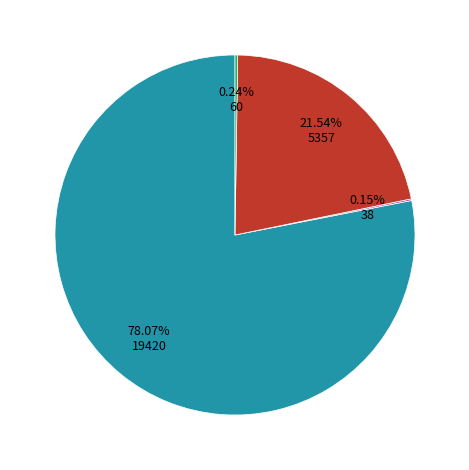

Is there any slice that represents more than half of the pie?

Yes